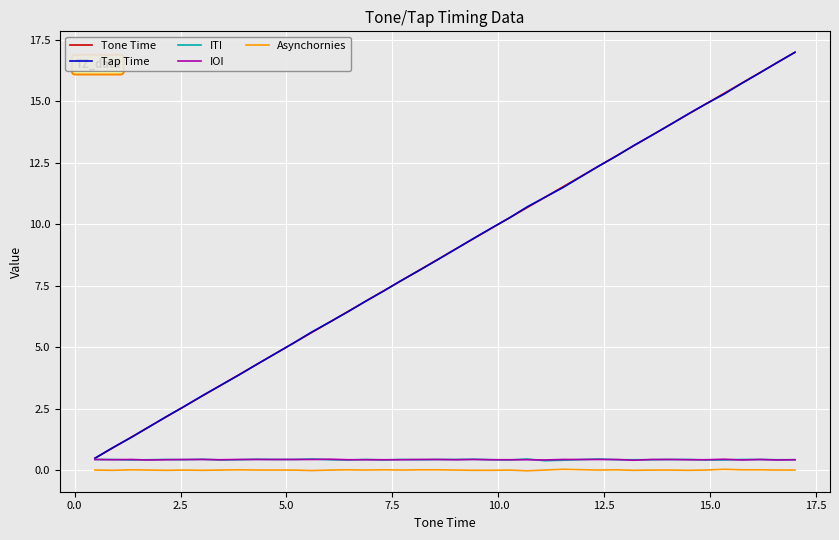

True or false: Tap Time and Asynchornies intersect in this chart.

False